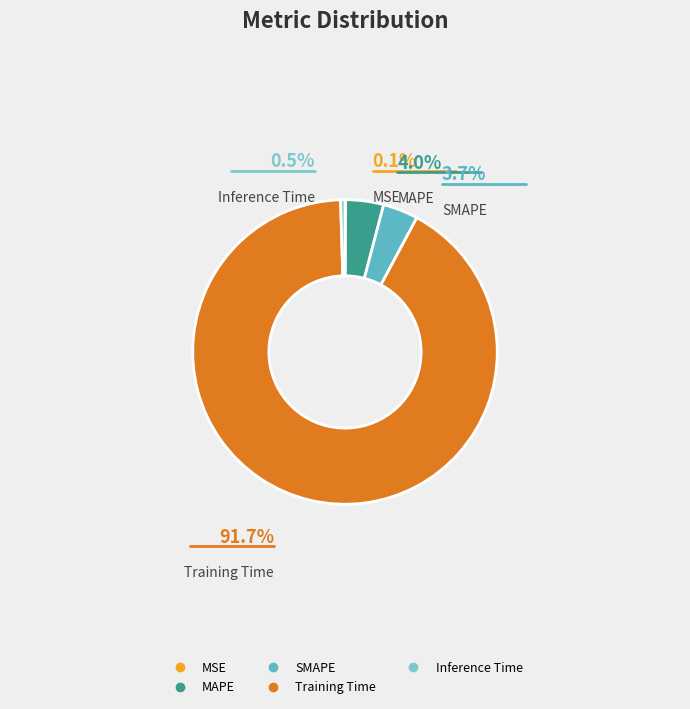

Is there a majority slice in this chart?

Yes